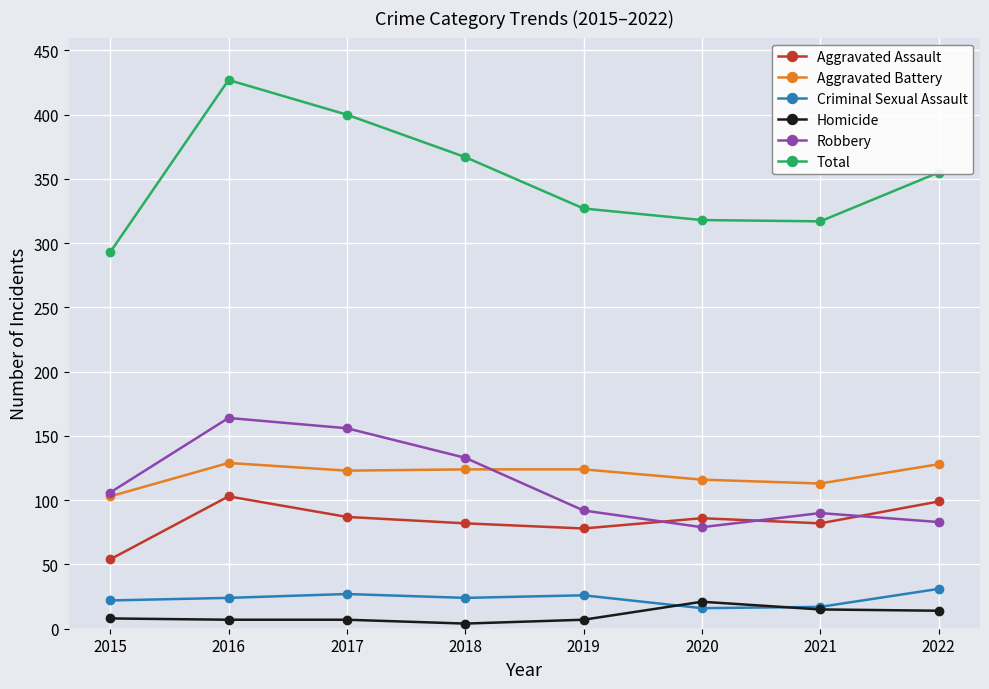

Which series has the widest spread of values?

Total